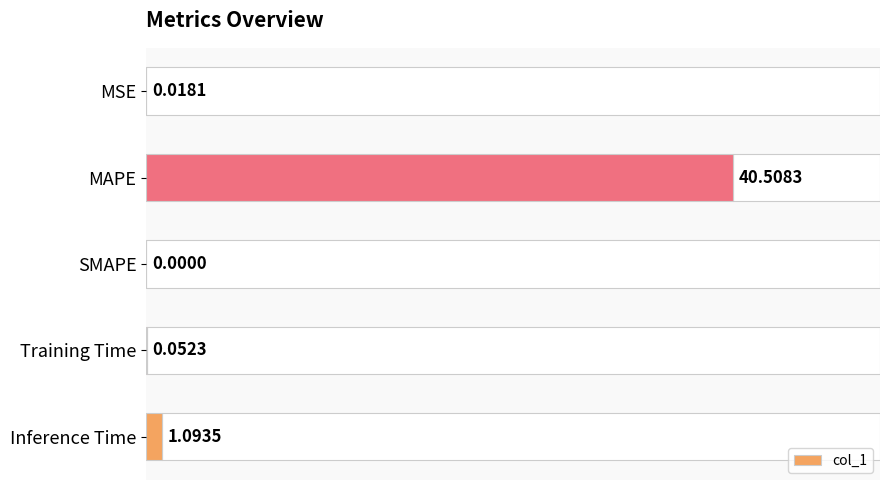

Which label corresponds to the largest value in the chart?

MAPE